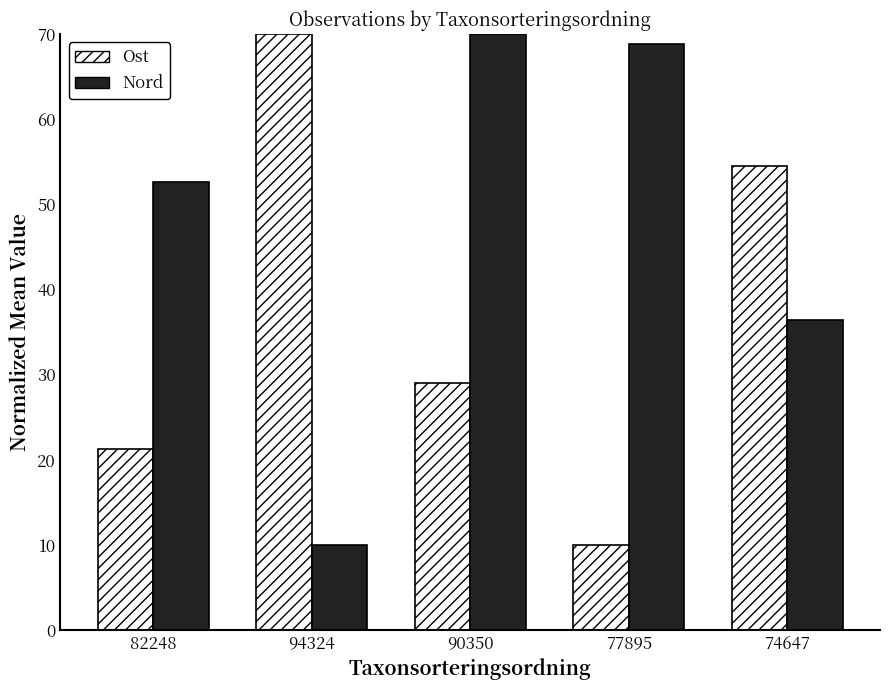

Does the chart contain any negative values?

No